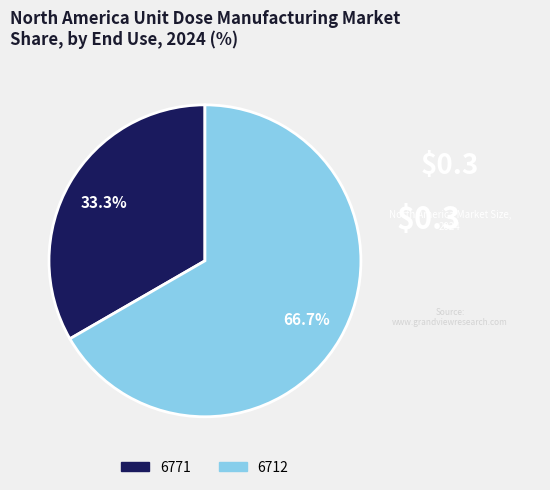

Is the sum of 6712 and 6771 greater than half?

Yes